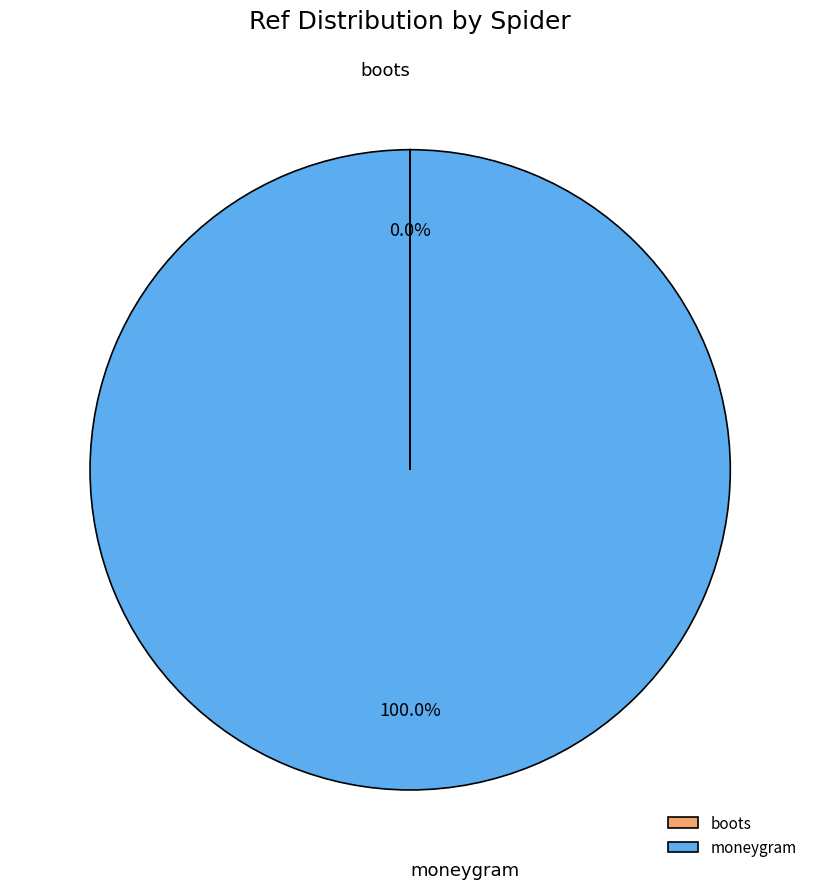

Which category has the biggest portion of the pie?

moneygram